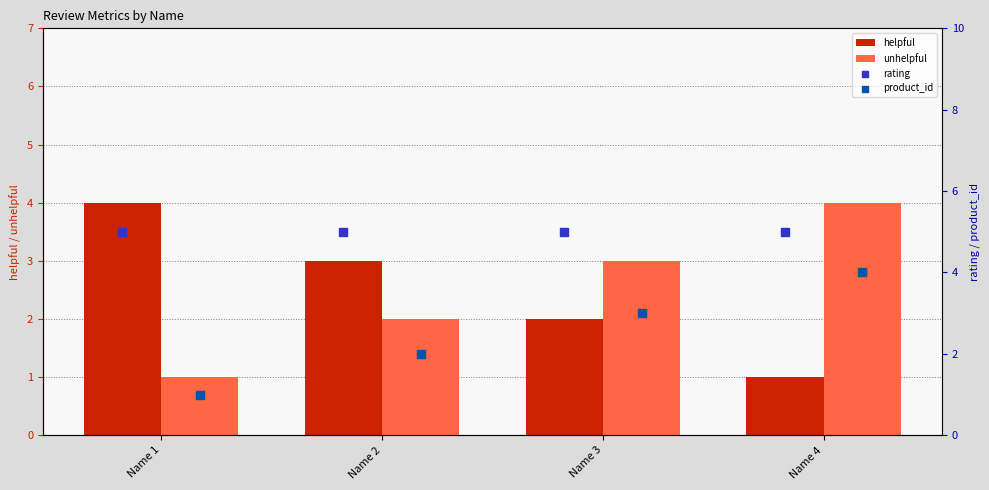

Is the value of helpful at Name 1 greater than the value of unhelpful at Name 3?

Yes